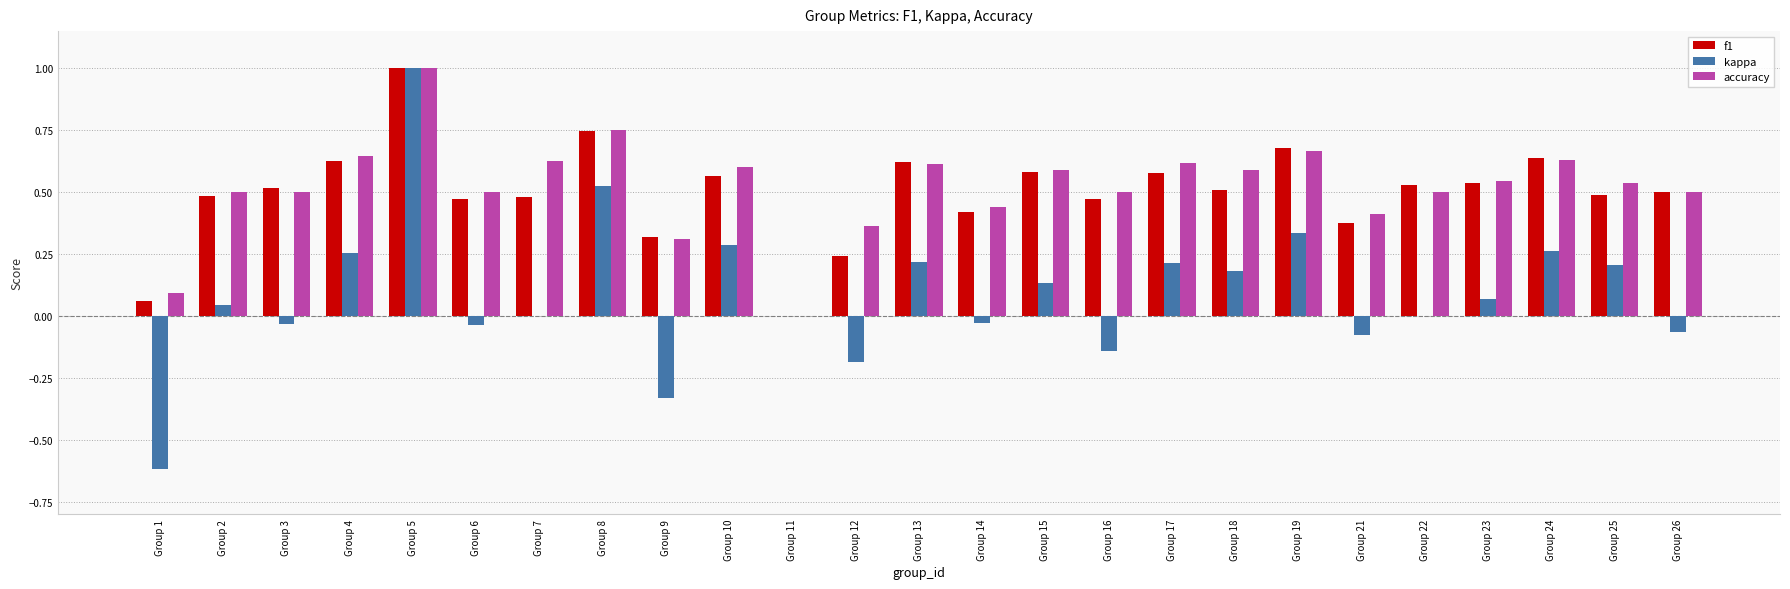

Which series changed the most between Group 22 and Group 25?

kappa